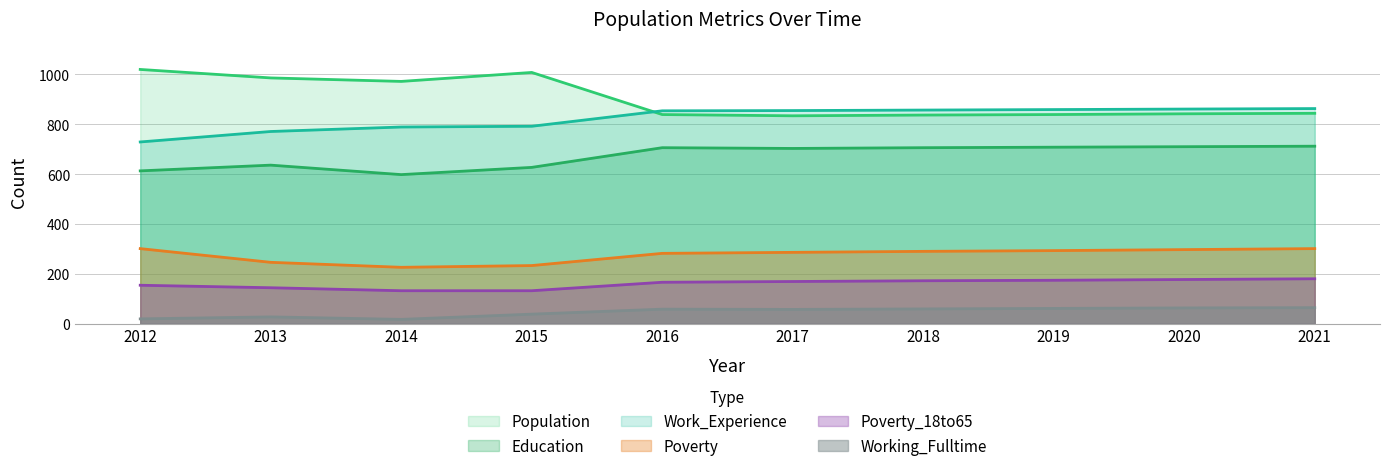

What is the average value of the Work_Experience series?

823